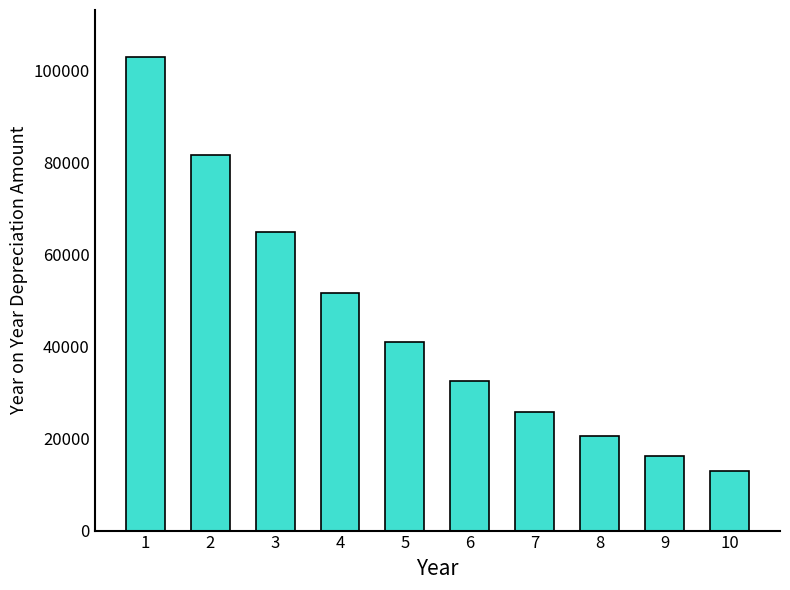

List the labels in order of value, largest first.

1, 2, 3, 4, 5, 6, 7, 8, 9, 10